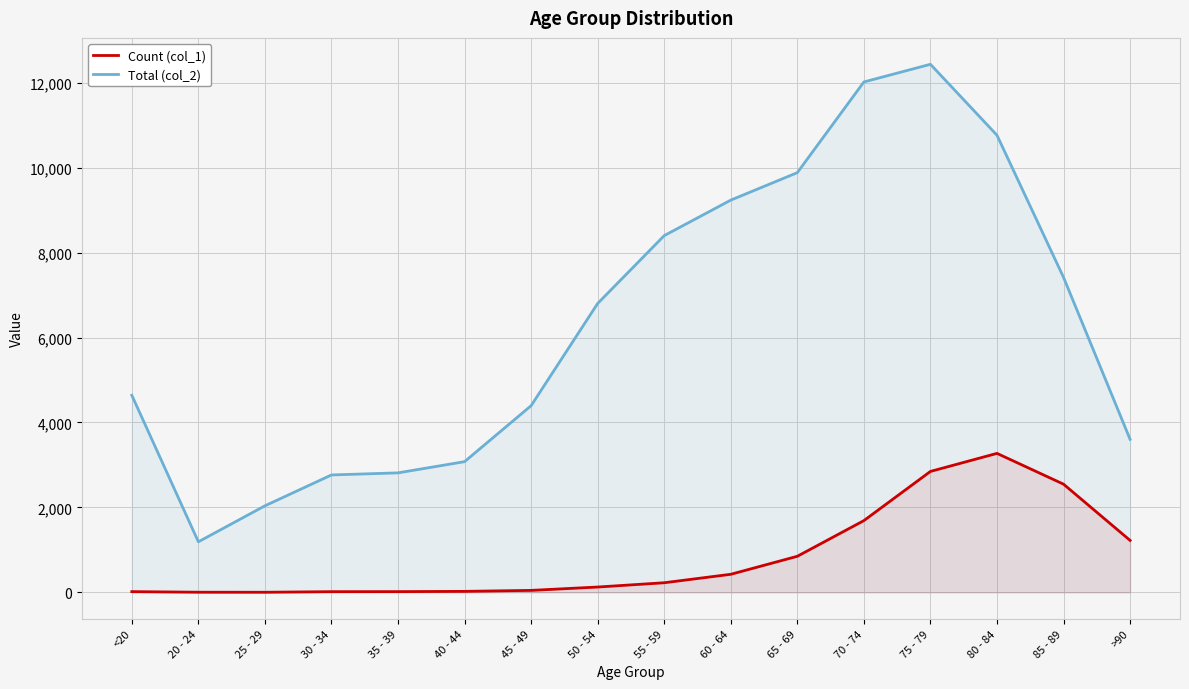

Between 50 - 54 and 80 - 84, which series saw the biggest shift?

Total (col_2)